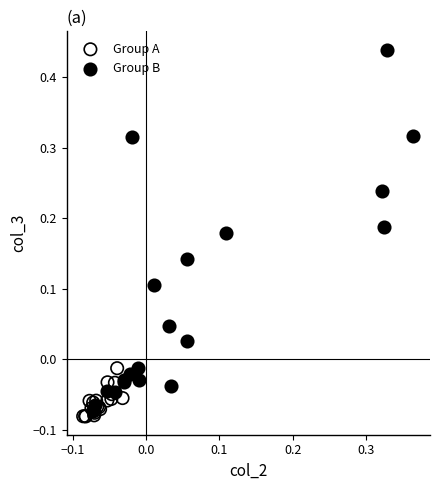

Which series has the widest spread of Y values?

Group B